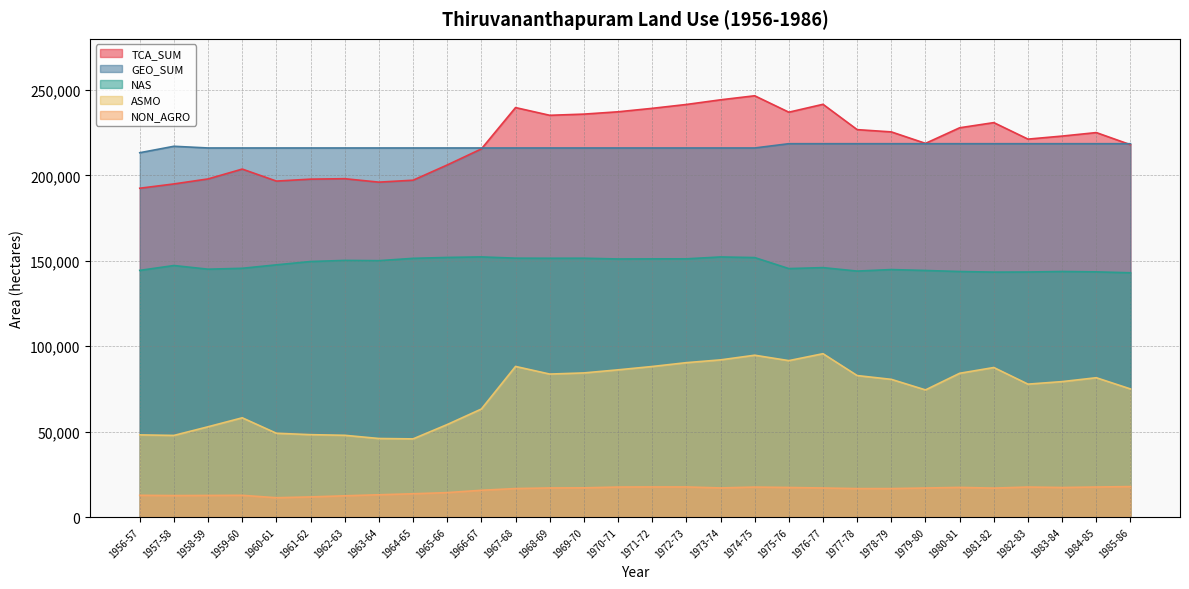

Where is the first local minimum for NAS?

1958-59